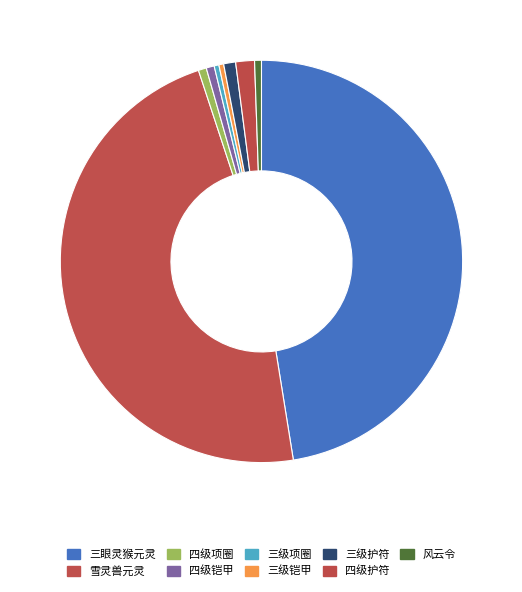

Rank the categories by value from lowest to highest.

三级项圈, 三级铠甲, 风云令, 四级项圈, 四级铠甲, 三级护符, 四级护符, 三眼灵猴元灵, 雪灵兽元灵